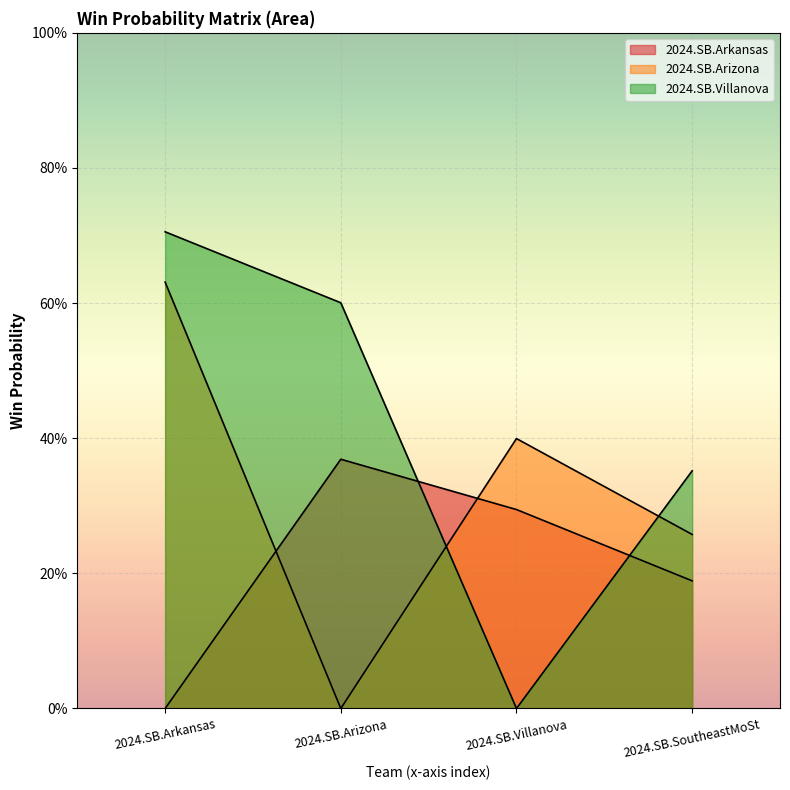

What is the difference between the maximum and minimum values in the 2024.SB.Villanova series?

0.7